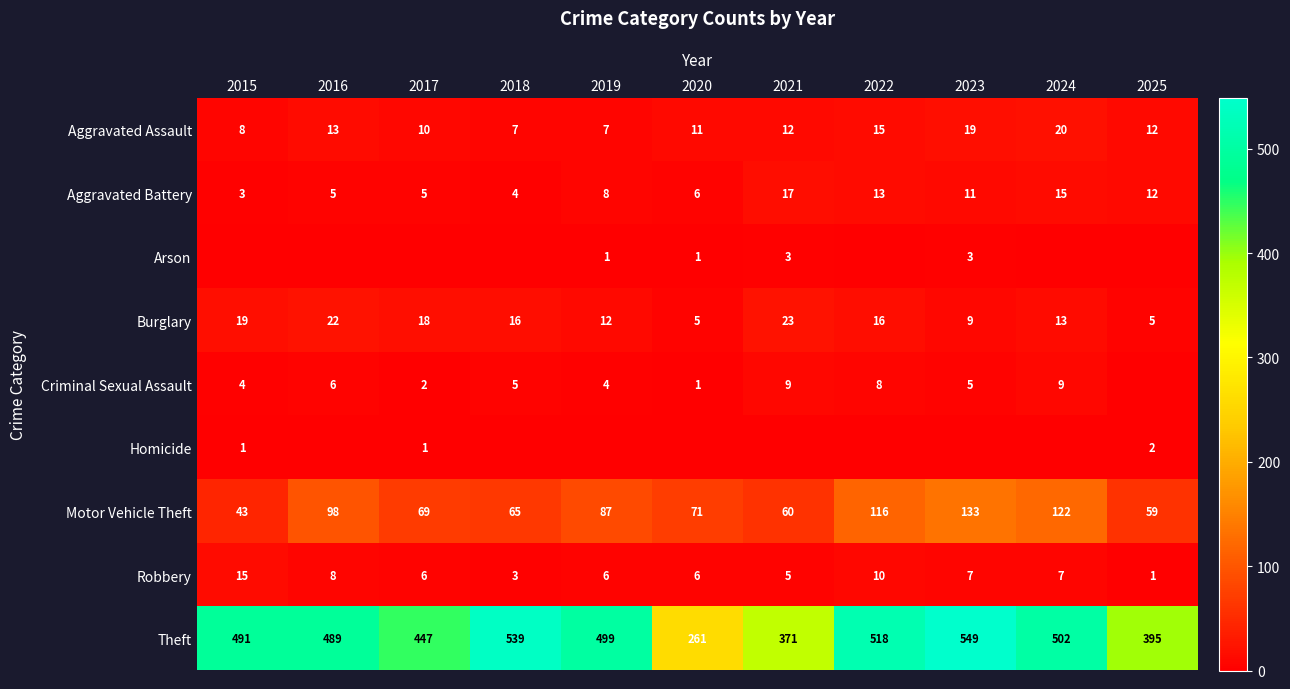

What value does the Motor Vehicle Theft series have at 2021?

60